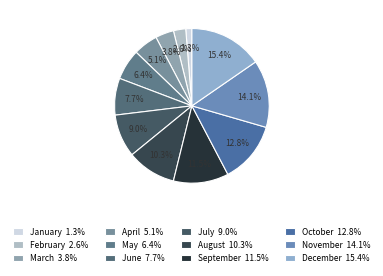

True or false: January accounts for 1% of the total.

True